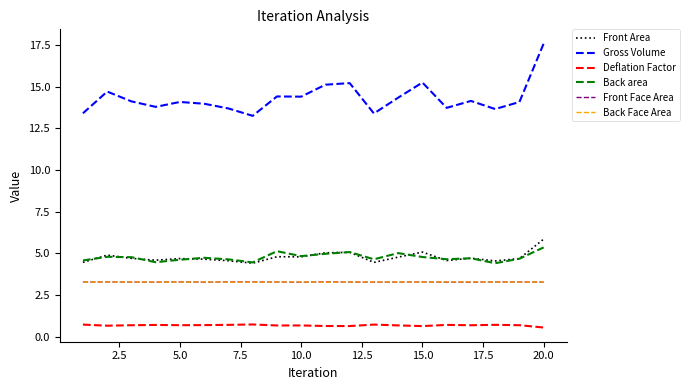

True or false: Front Area and Deflation Factor cross at least once.

False